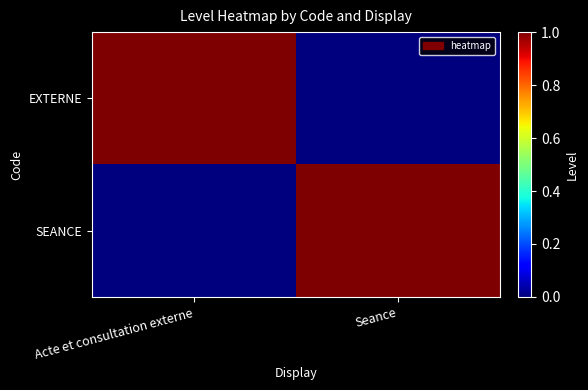

What is the total value across all series at Seance?

1